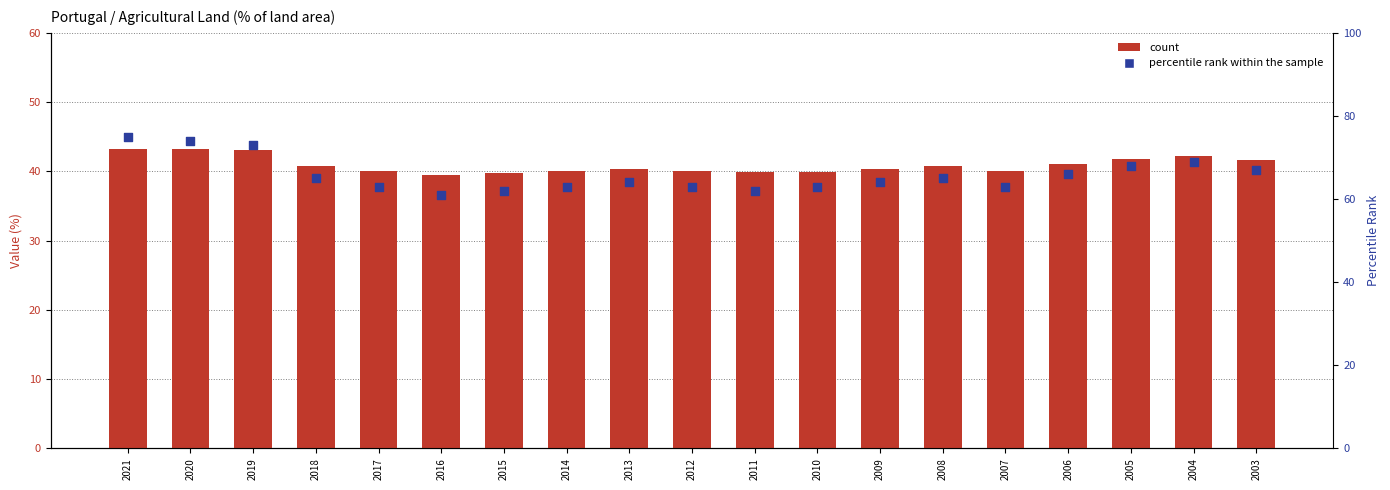

At how many categories does at least one series exceed 58?

19